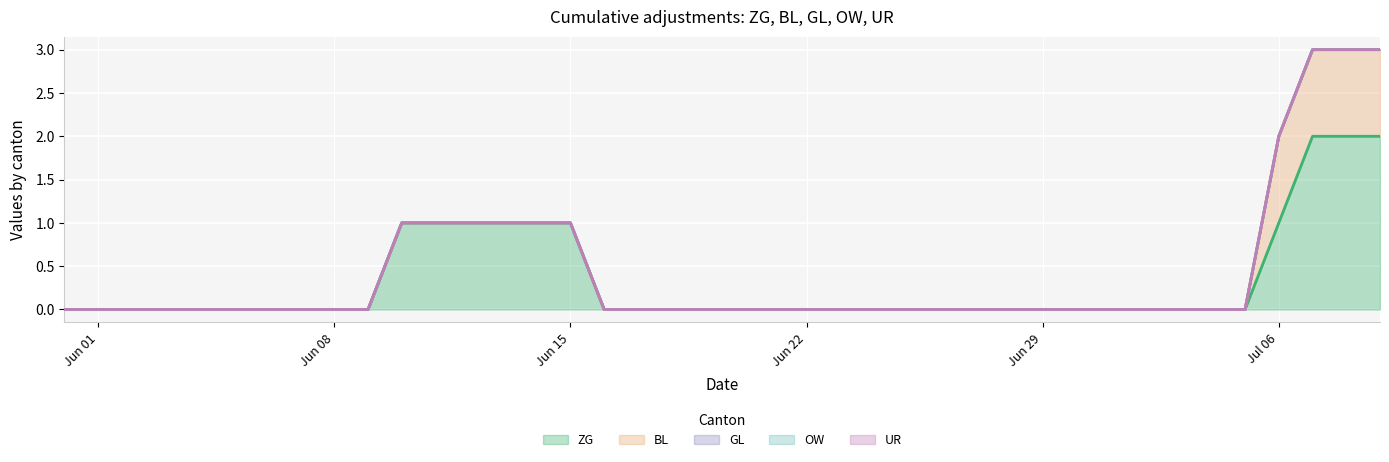

At how many categories does at least one series exceed 0?

10